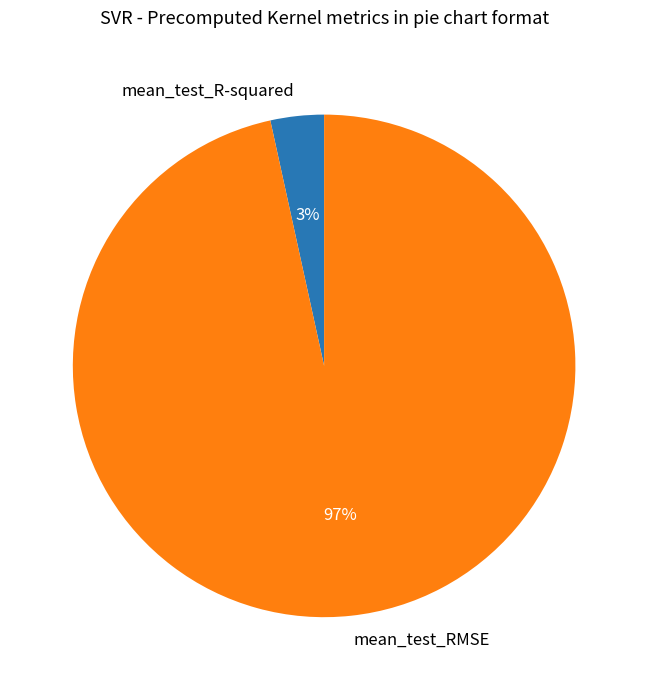

Rank the categories by value from highest to lowest.

mean_test_RMSE, mean_test_R-squared